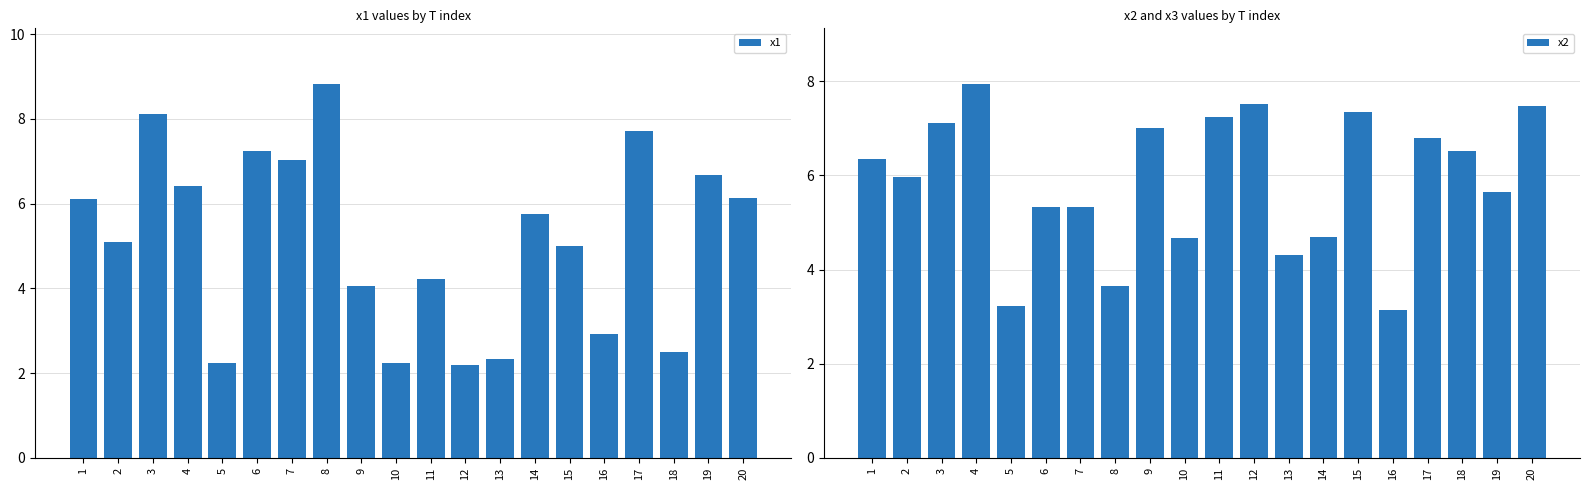

Reading left to right, list all the values displayed in this chart.

x1: 1=6.1	2=5.1	3=8.1	4=6.4	5=2.2	6=7.3	7=7.0	8=8.8	9=4.1	10=2.2	11=4.2	12=2.2	13=2.3	14=5.8	15=5.0	16=2.9	17=7.7	18=2.5	19=6.7	20=6.1
x2: 1=6.4	2=6.0	3=7.1	4=7.9	5=3.2	6=5.3	7=5.3	8=3.7	9=7.0	10=4.7	11=7.2	12=7.5	13=4.3	14=4.7	15=7.3	16=3.1	17=6.8	18=6.5	19=5.6	20=7.5